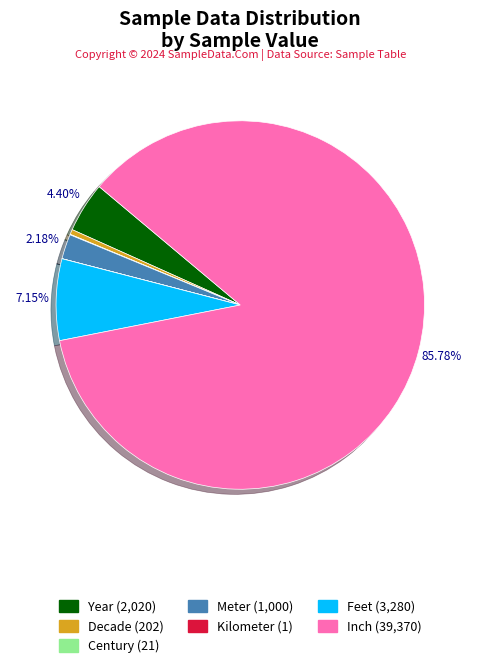

What is the largest slice in the pie chart?

Inch